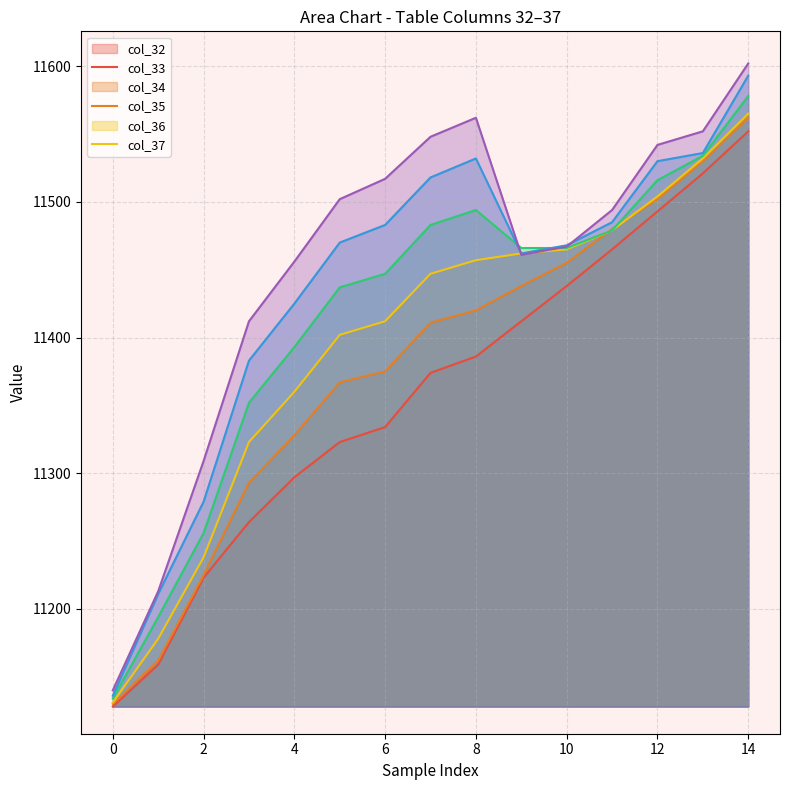

Rank the series by their average value, from lowest to highest.

col_32, col_33, col_34, col_35, col_36, col_37